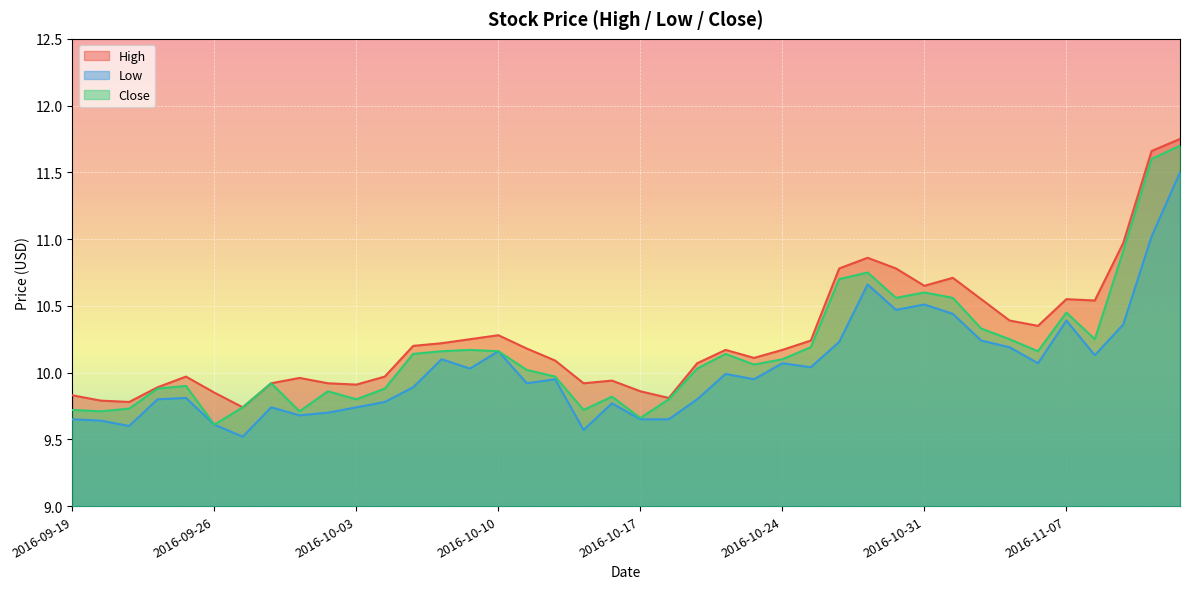

What is the value of the Low point at the 3rd from the left?

9.6